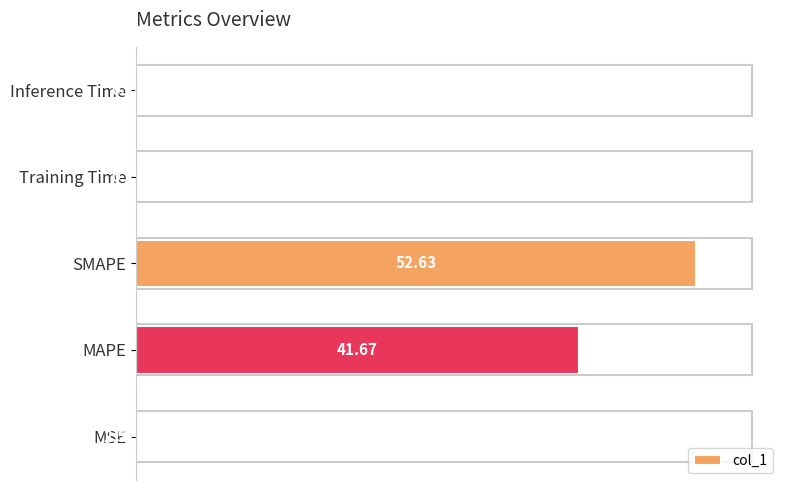

At which label is the value closest to 26?

MAPE